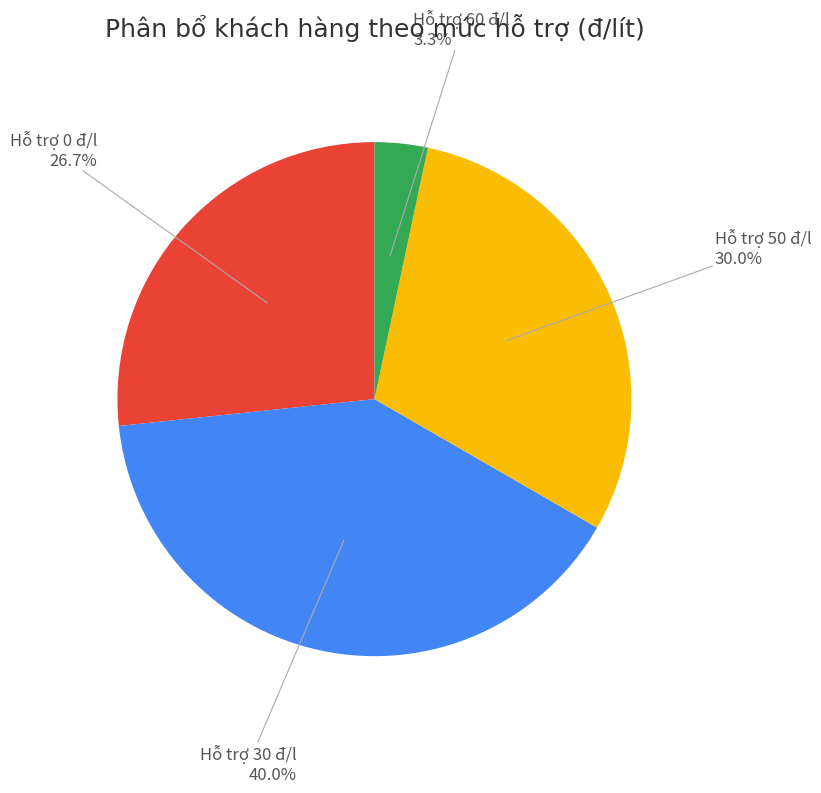

Rank the categories by value from highest to lowest.

Hỗ trợ 30 đ/l, Hỗ trợ 50 đ/l, Hỗ trợ 0 đ/l, Hỗ trợ 60 đ/l